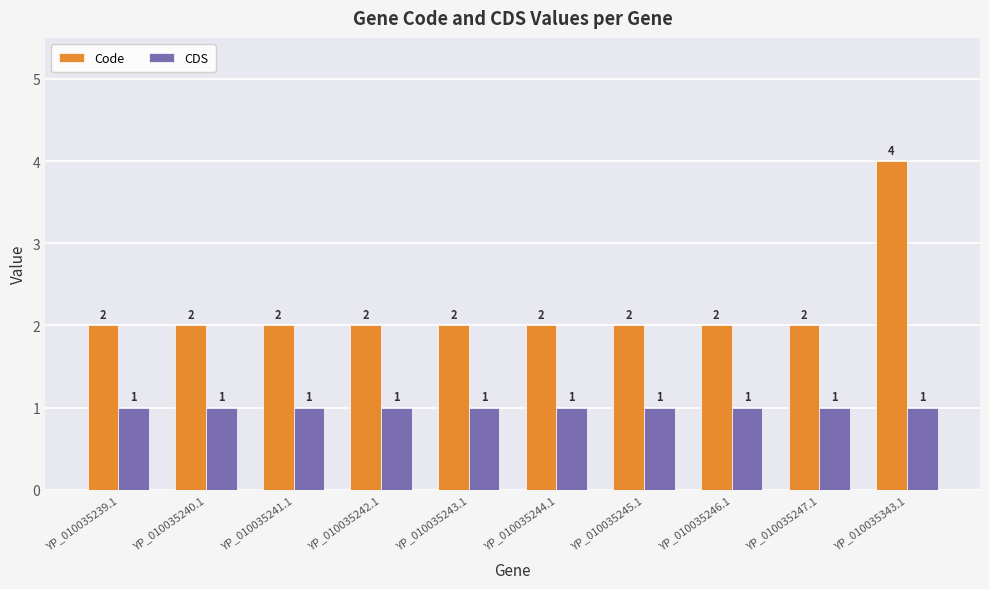

How many bars are there in each group?

2